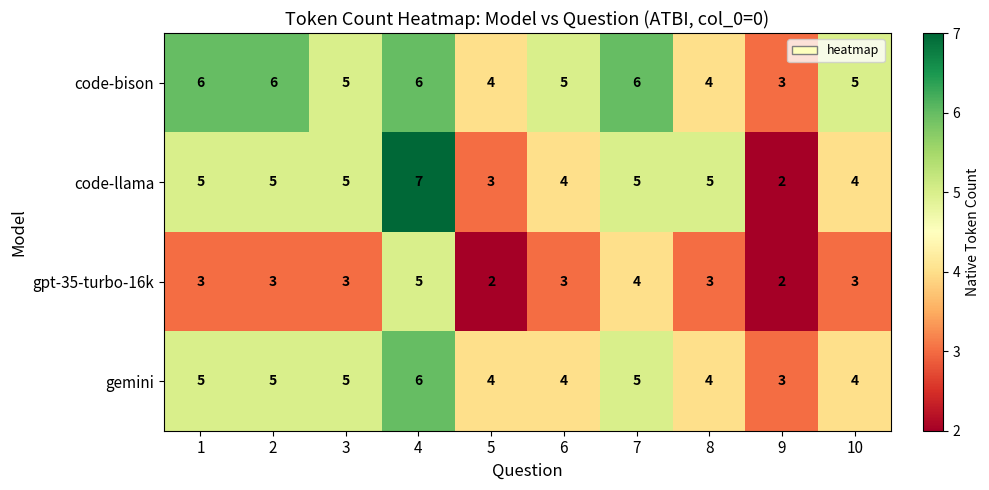

What is the difference between the maximum and minimum values in the code-bison series?

3